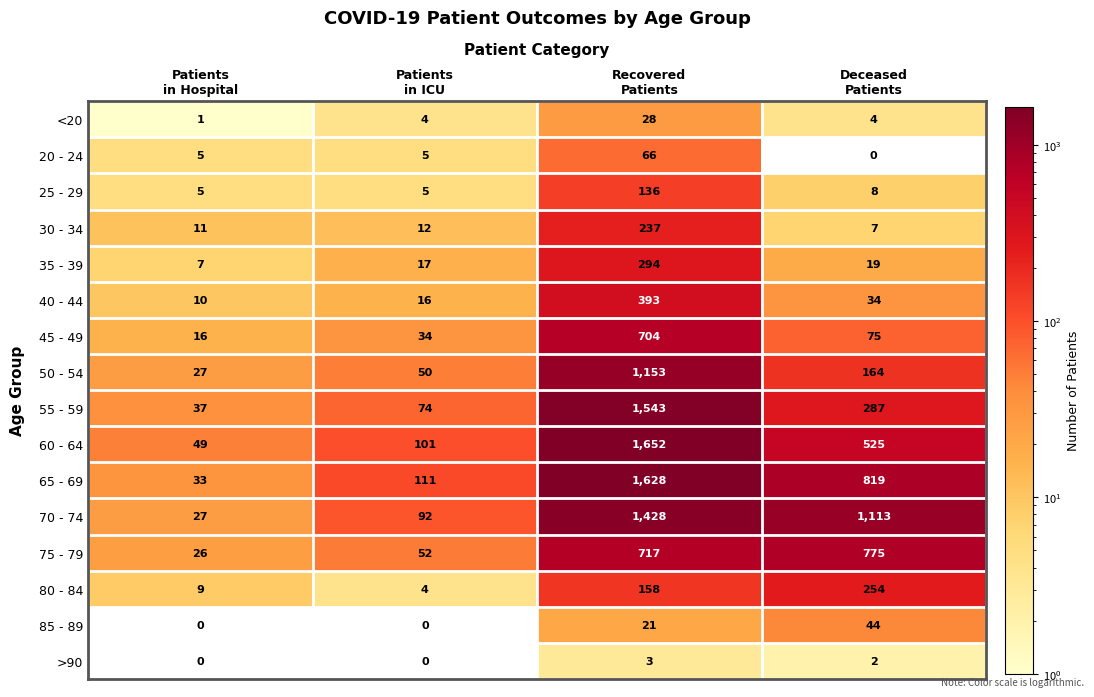

Which series has the largest total across all categories?

70 - 74